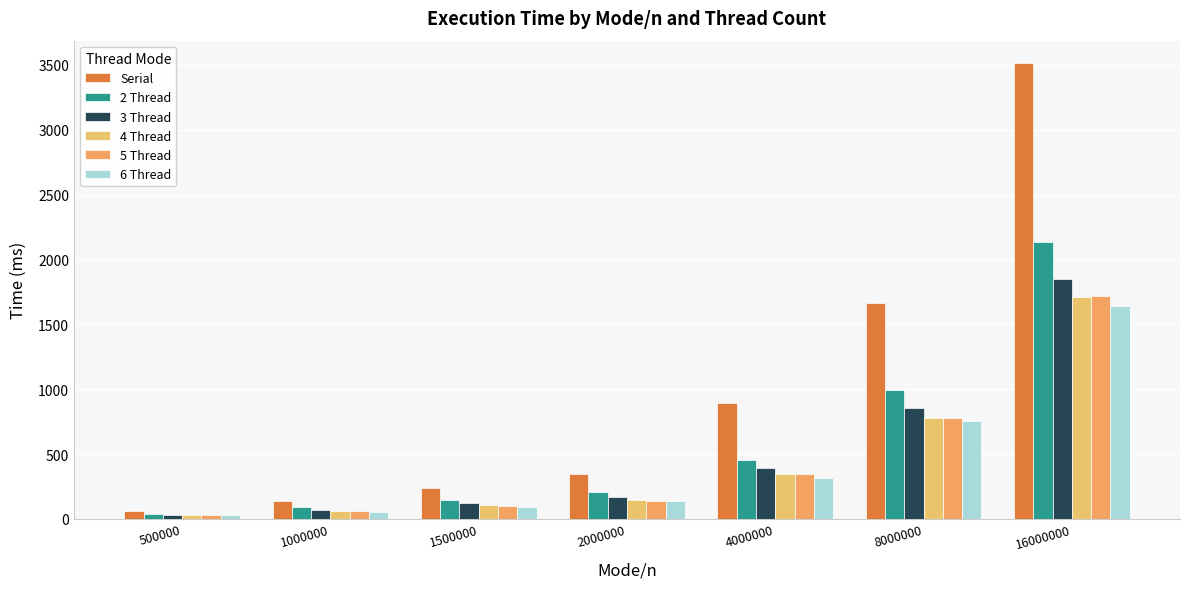

What is the sum of the 6 Thread values at 4000000 and 500000?

352.3